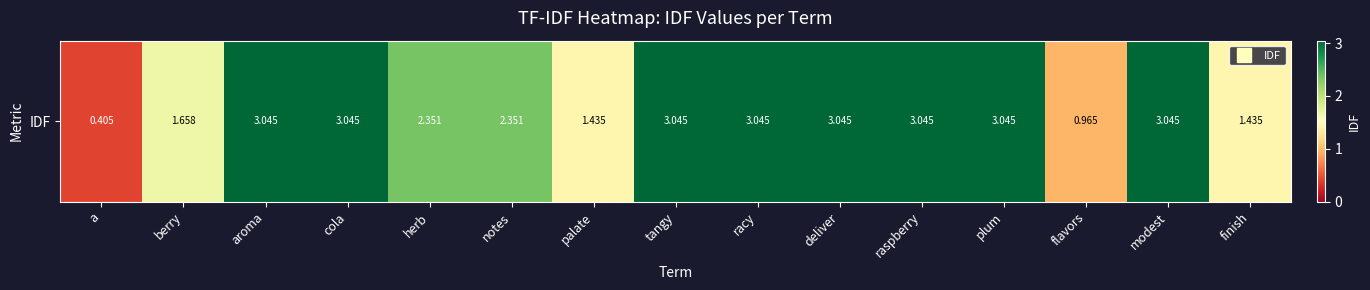

Reading left to right, what are all the values shown in this chart?

a=0.4	berry=1.7	aroma=3.0	cola=3.0	herb=2.4	notes=2.4	palate=1.4	tangy=3.0	racy=3.0	deliver=3.0	raspberry=3.0	plum=3.0	flavors=1.0	modest=3.0	finish=1.4